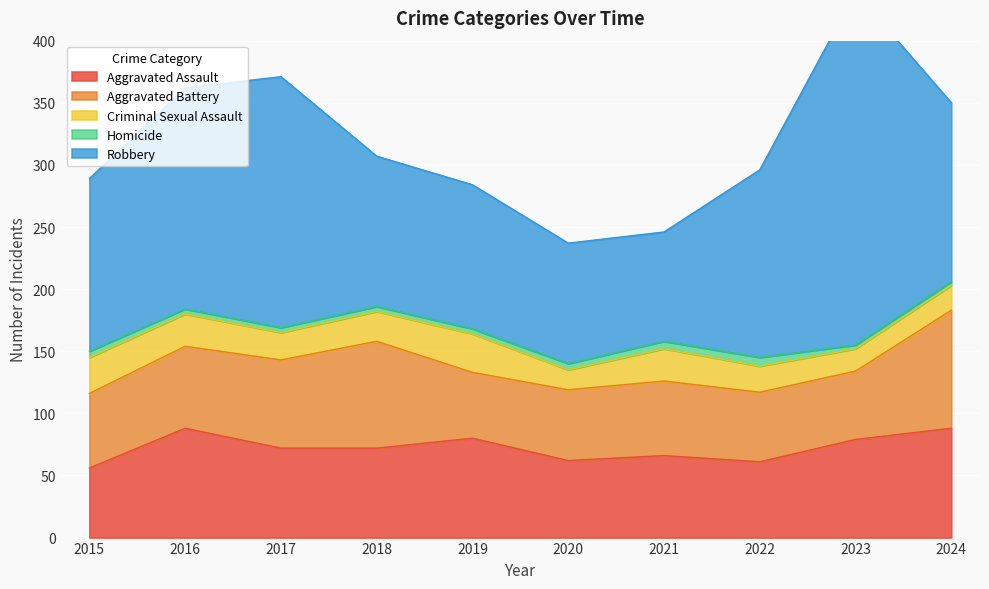

What is the sum of all Aggravated Assault values?

724